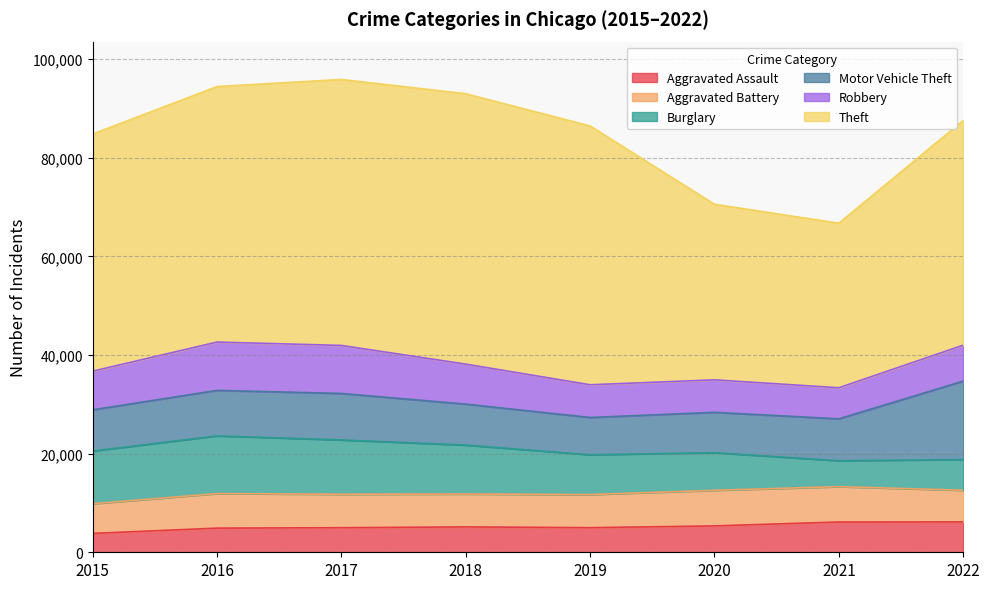

What is the maximum value for Aggravated Battery?

7219